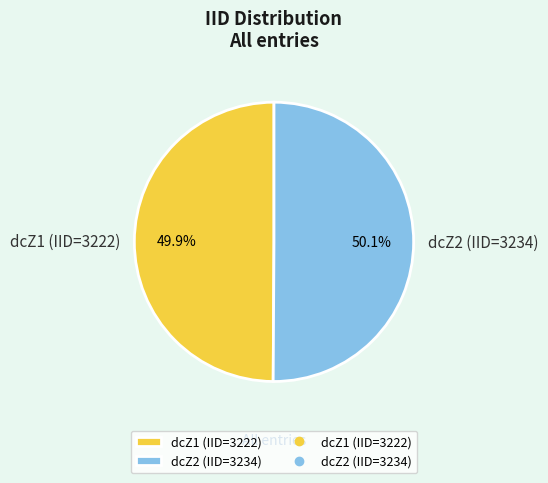

To the nearest percent, what is the average slice percentage?

50%